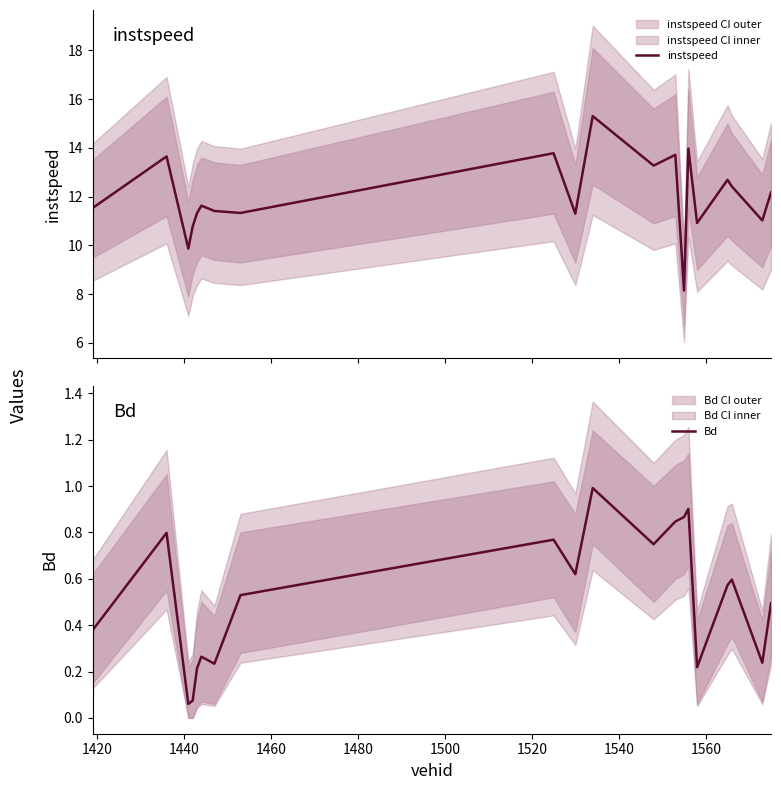

Does the chart have visible grid lines?

No